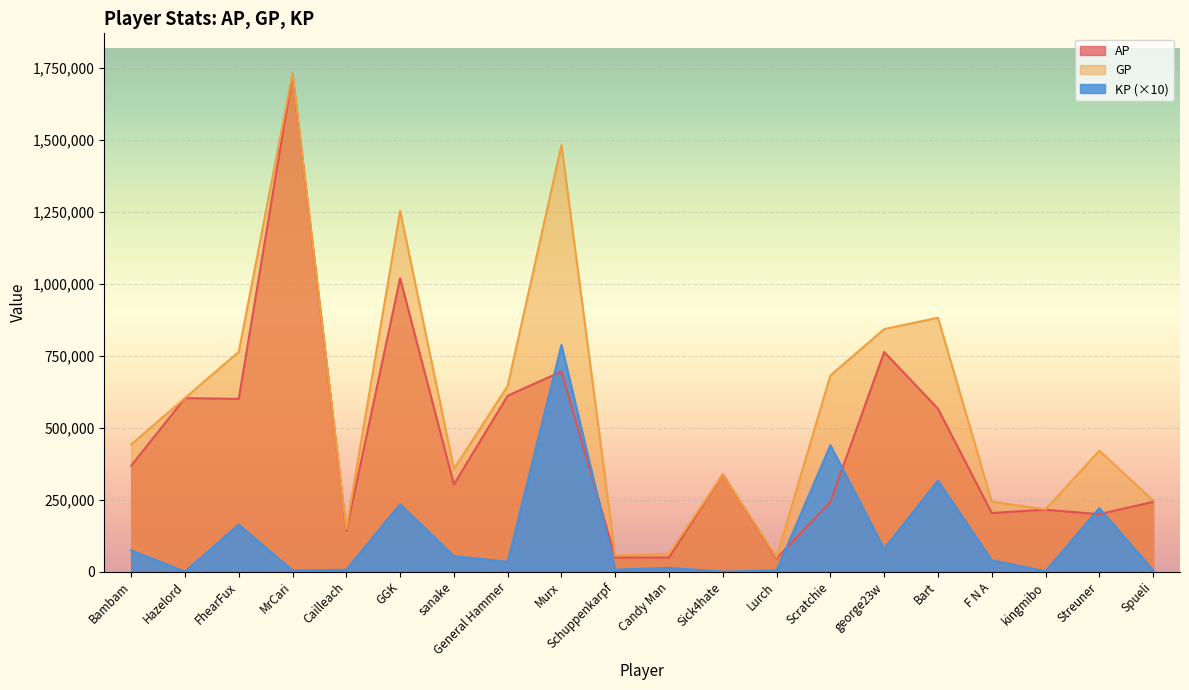

Between FhearFux and Scratchie, which series saw the biggest shift?

AP